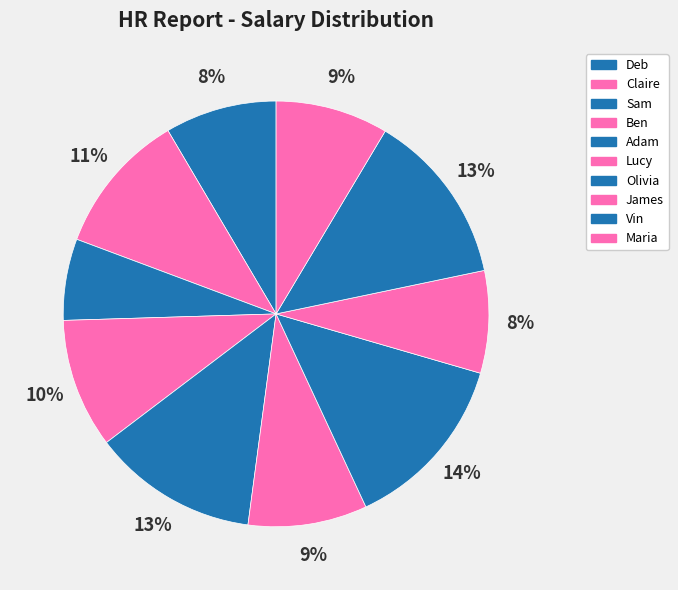

Does any single category account for the majority?

No